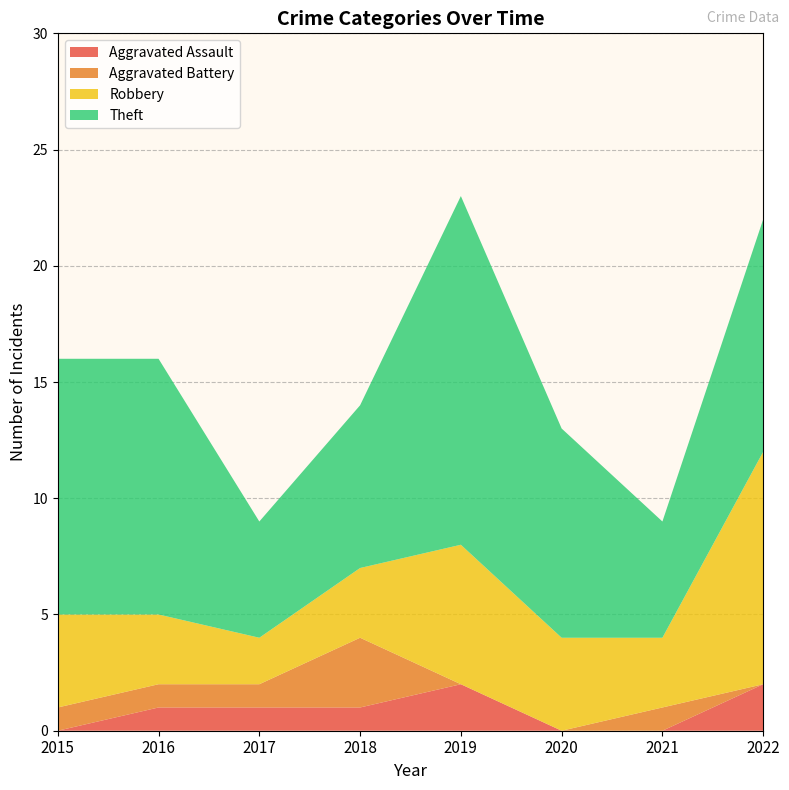

Reading left to right, extract all data points from this chart.

Aggravated Assault: 0	1	1	1	2	0	0	2
Aggravated Battery: 1	1	1	3	0	0	1	0
Robbery: 4	3	2	3	6	4	3	10
Theft: 11	11	5	7	15	9	5	10